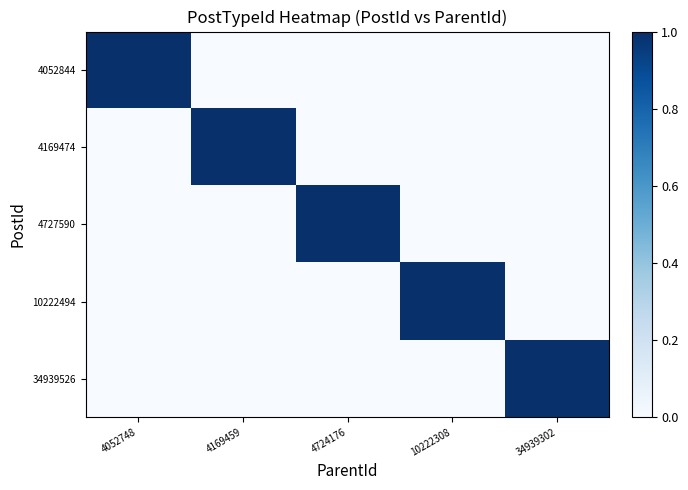

Which series has the largest total across all categories?

4052844